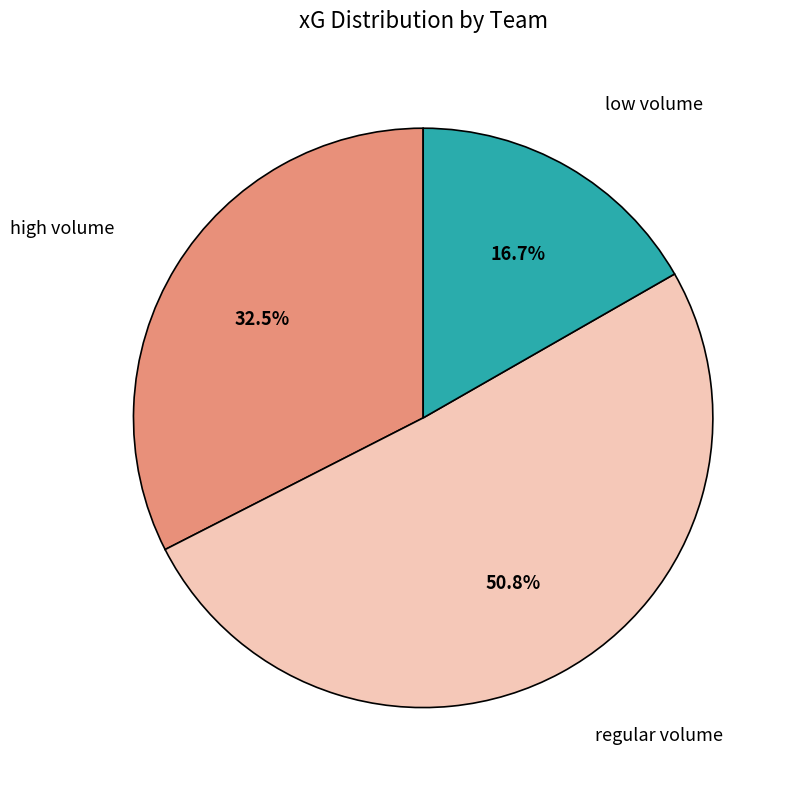

Is there any slice that represents more than half of the pie?

Yes